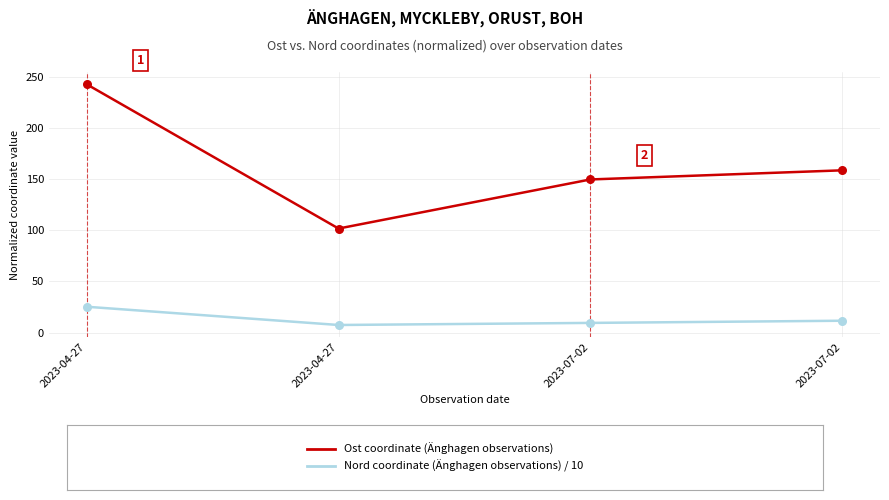

How many distinct data groups are displayed?

2